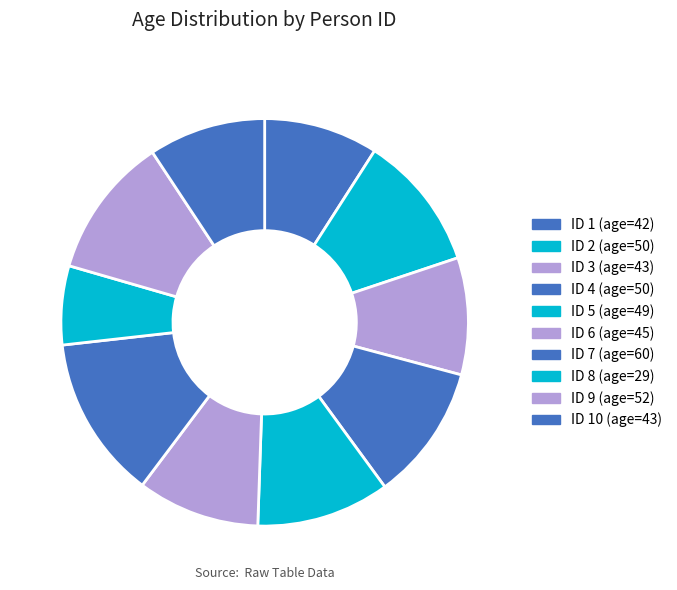

To the nearest percent, what is the average slice percentage?

10%